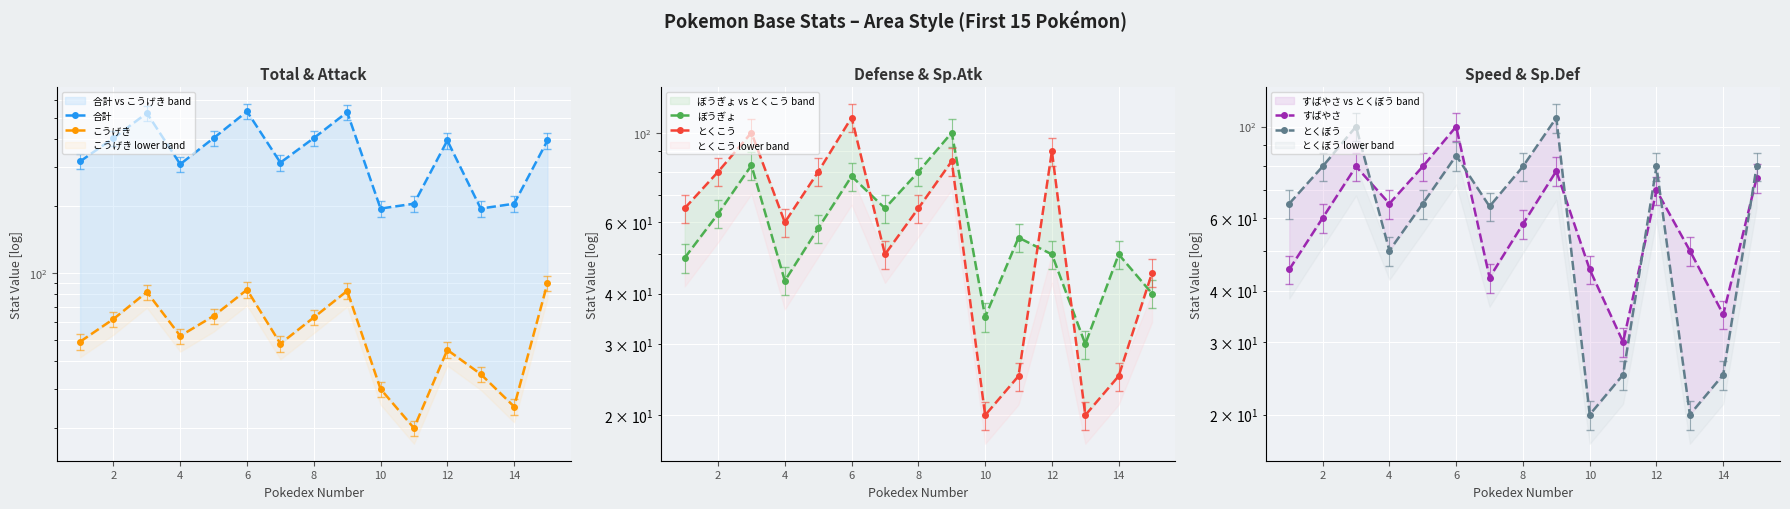

How many categories are shown in the chart?

15